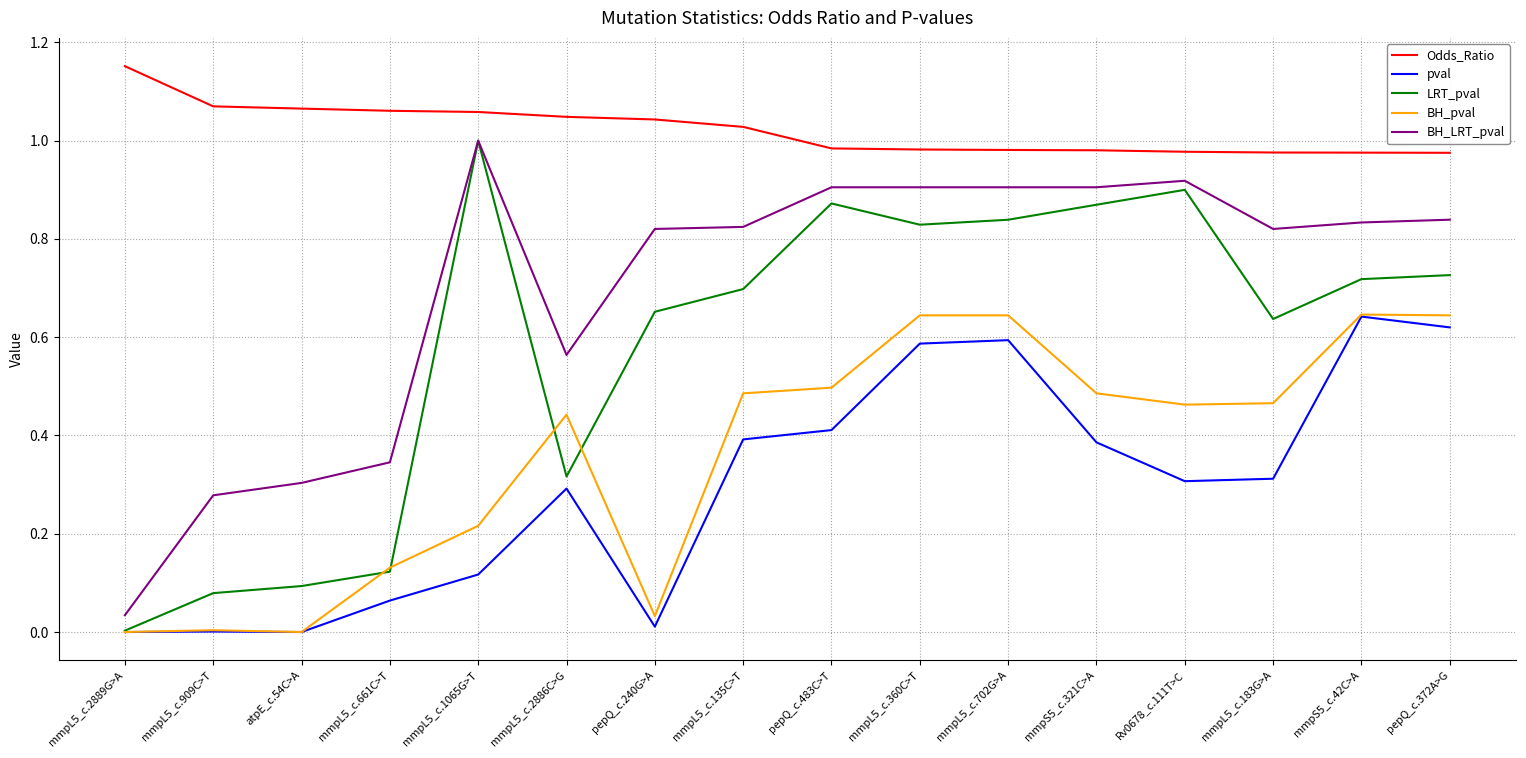

What is the total value across all series at mmpL5_c.702G>A?

4.0